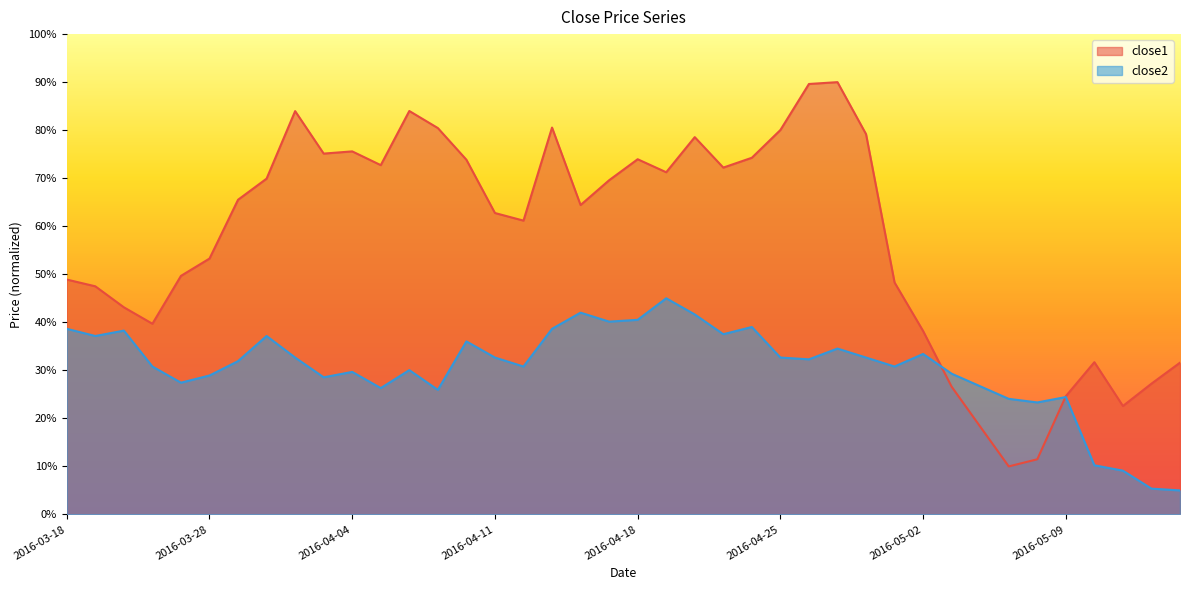

Reading left to right, transcribe all the data shown in this chart.

close1: 48.9	47.5	43.1	39.7	49.7	53.3	65.5	69.9	84.0	75.1	75.6	72.7	84.0	80.4	73.8	62.8	61.2	80.5	64.4	69.6	73.9	71.2	78.5	72.2	74.3	80.0	89.6	90.0	79.2	48.3	38.2	26.6	18.3	10.0	11.5	24.6	31.7	22.6	27.2	31.6
close2: 38.6	37.1	38.3	30.8	27.4	28.9	31.9	37.1	32.7	28.6	29.7	26.3	30.0	25.9	36.0	32.7	30.8	38.6	42.0	40.1	40.5	45.0	41.6	37.5	39.0	32.7	32.3	34.5	32.7	30.8	33.4	29.3	26.7	24.1	23.3	24.4	10.2	9.1	5.4	5.0